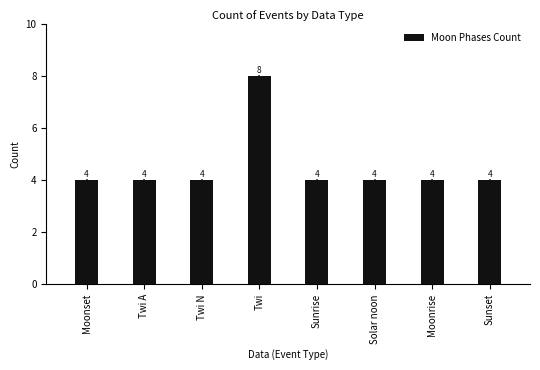

True or false: the data shows 7 at Twi N.

False